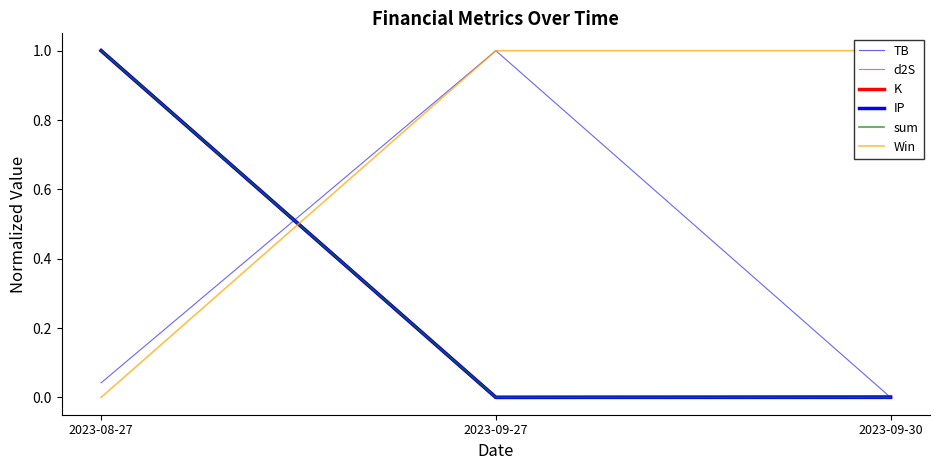

Reading right to left, transcribe all the data shown in this chart.

TB: 2023-09-30=0.0	2023-09-27=1.0	2023-08-27=0.0
d2S: 2023-09-30=0.0	2023-09-27=0.0	2023-08-27=1.0
K: 2023-09-30=0.0	2023-09-27=0.0	2023-08-27=1.0
IP: 2023-09-30=0.0	2023-09-27=0.0	2023-08-27=1.0
sum: 2023-09-30=0.0	2023-09-27=0.0	2023-08-27=1.0
Win: 2023-09-30=1.0	2023-09-27=1.0	2023-08-27=0.0